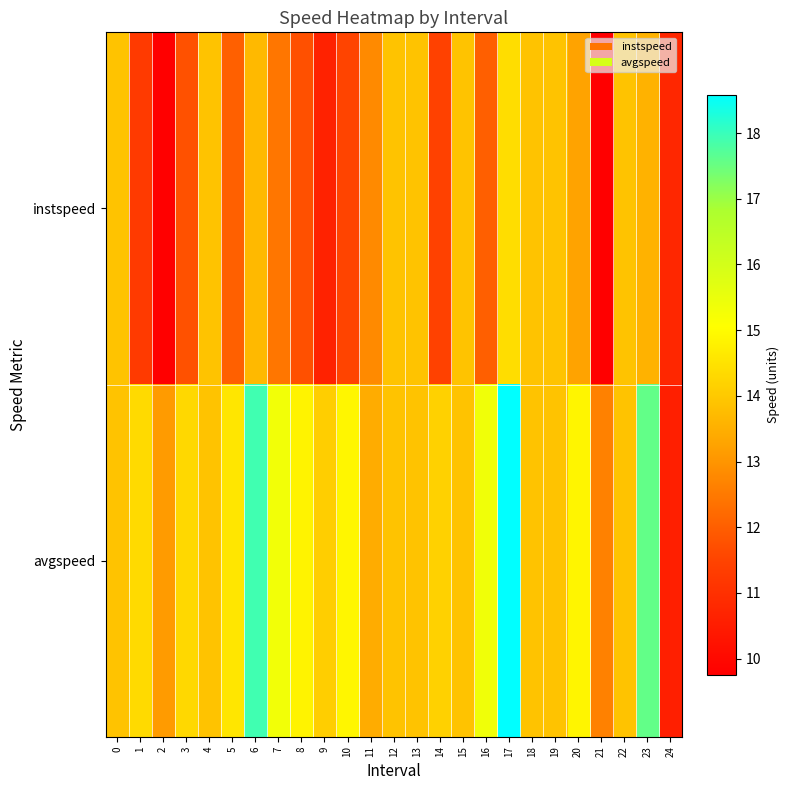

Rank the series by their average value, from lowest to highest.

instspeed, avgspeed